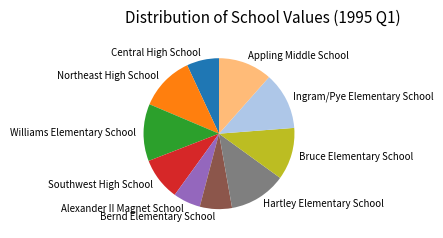

Is Appling Middle School the majority of the pie?

No